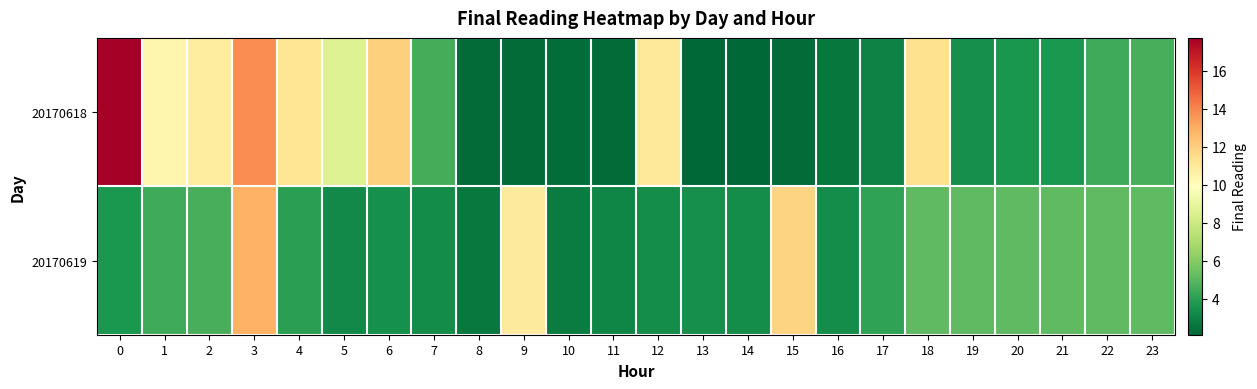

At 19, list the series in order from smallest to largest.

20170618, 20170619